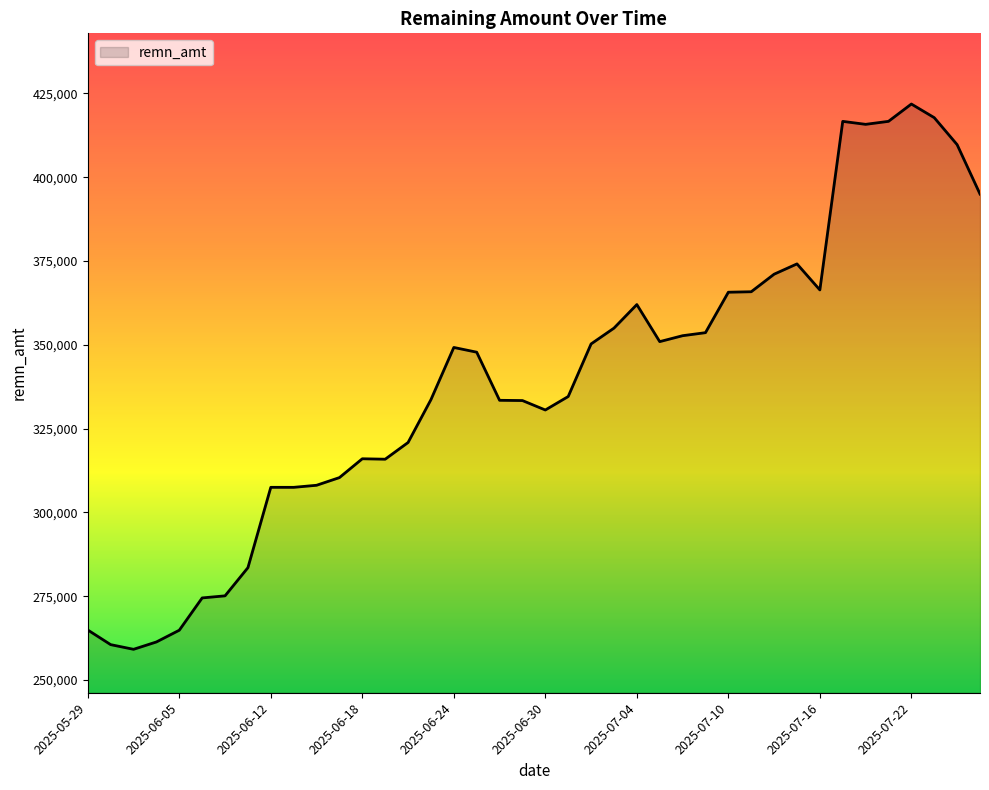

What is the maximum value shown in the chart?

421837